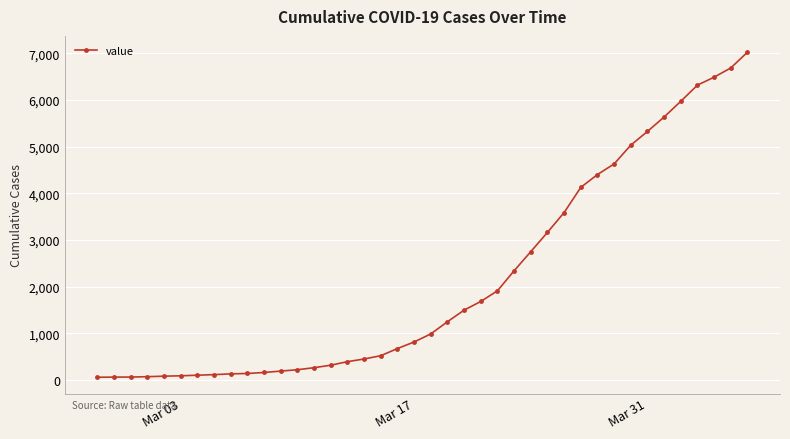

What is the sum of all values?

85651